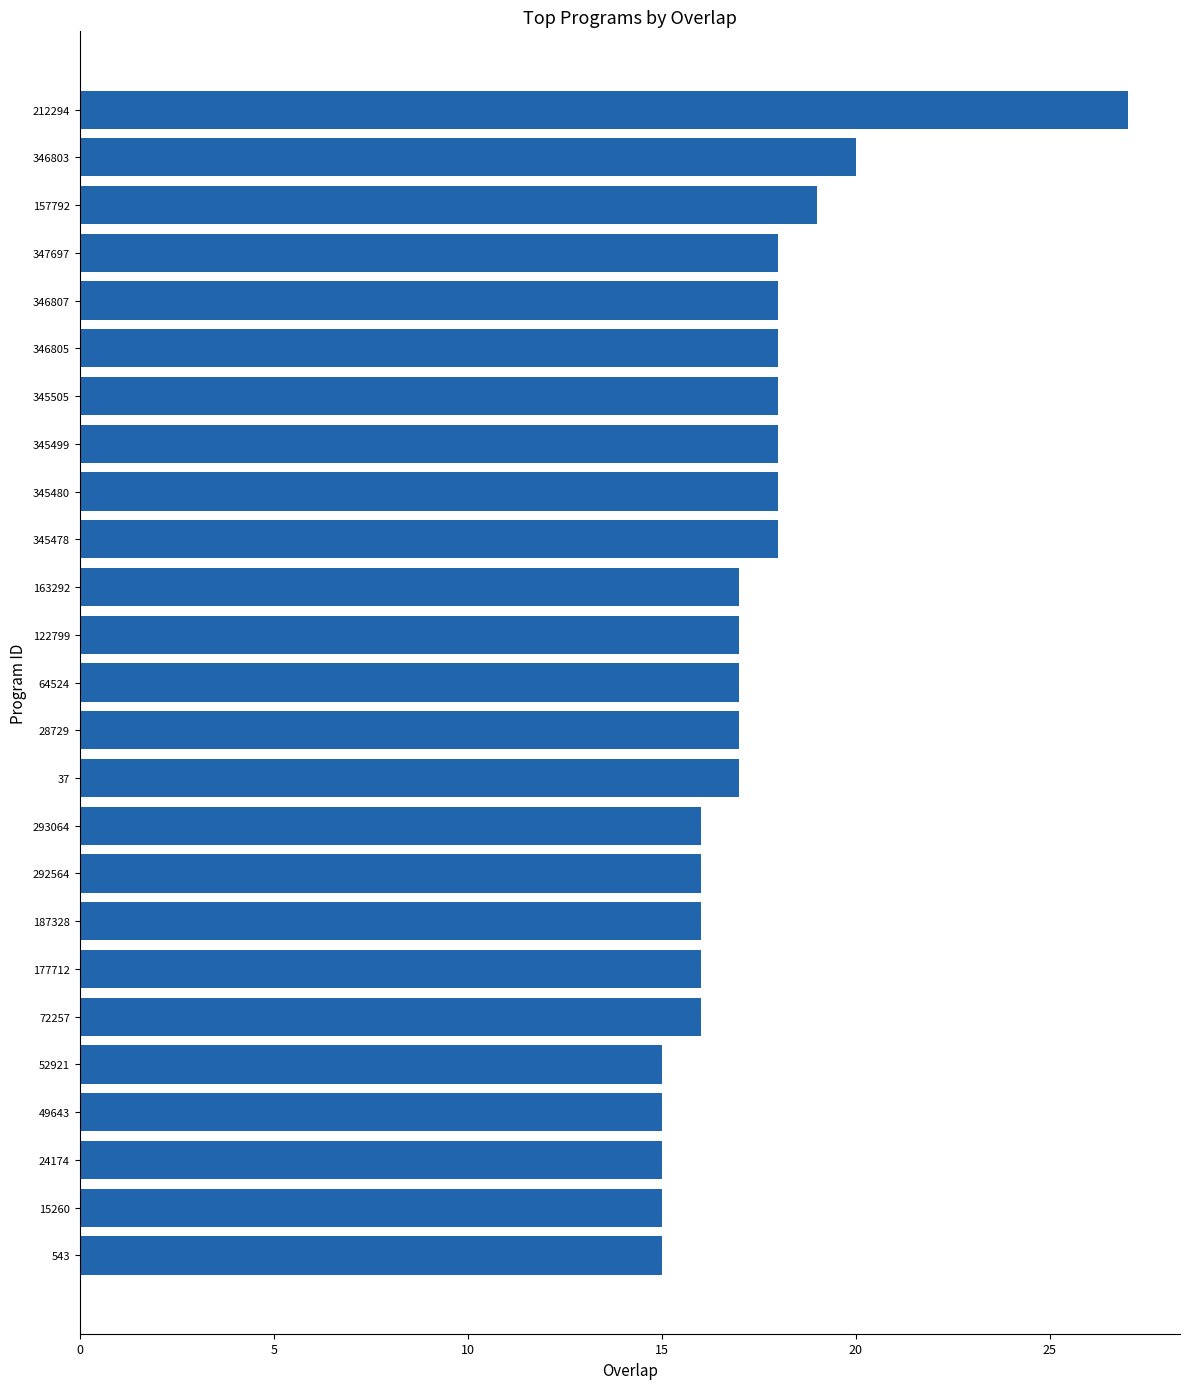

What is the change in value from 24174 to 28729?

+2